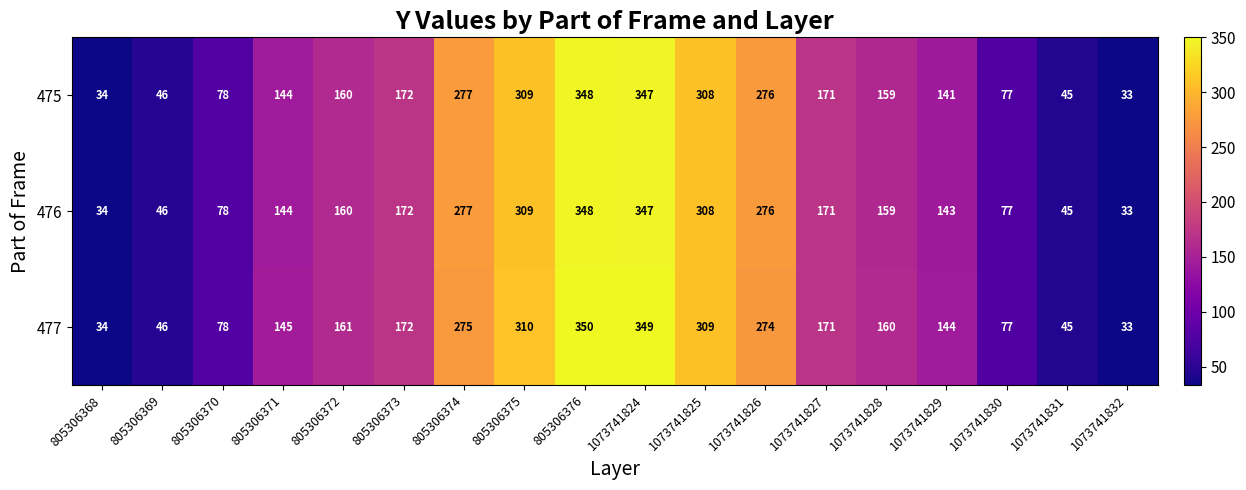

True or false: 475 has a value of 59 at 805306372.

False